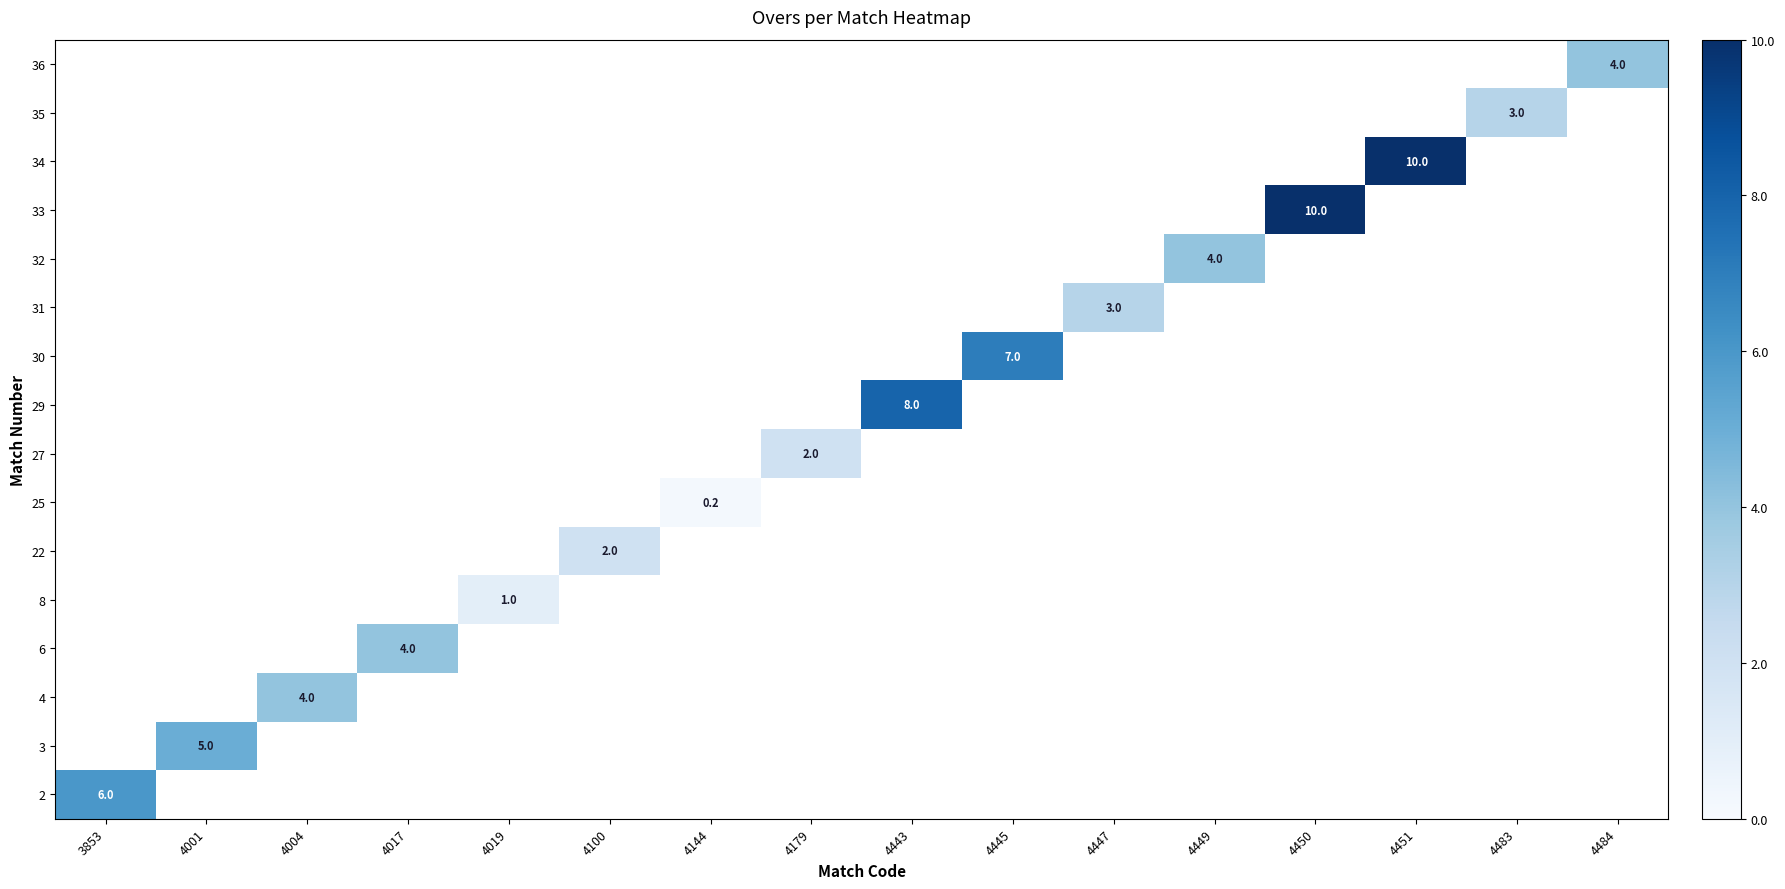

List the series in order of their peak value, highest first.

2, 3, 4, 6, 8, 22, 25, 27, 29, 30, 31, 32, 33, 34, 35, 36